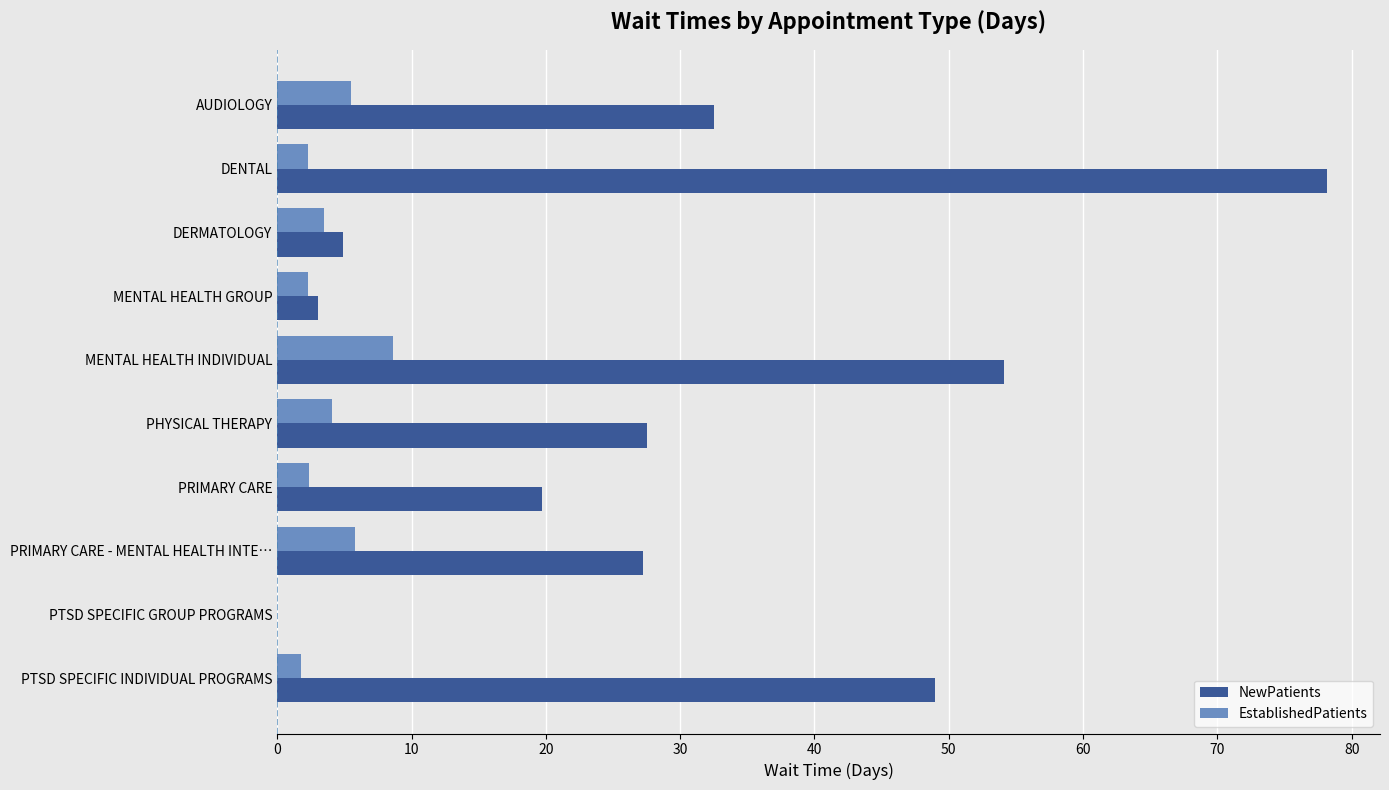

What is the maximum value shown in the chart?

78.2